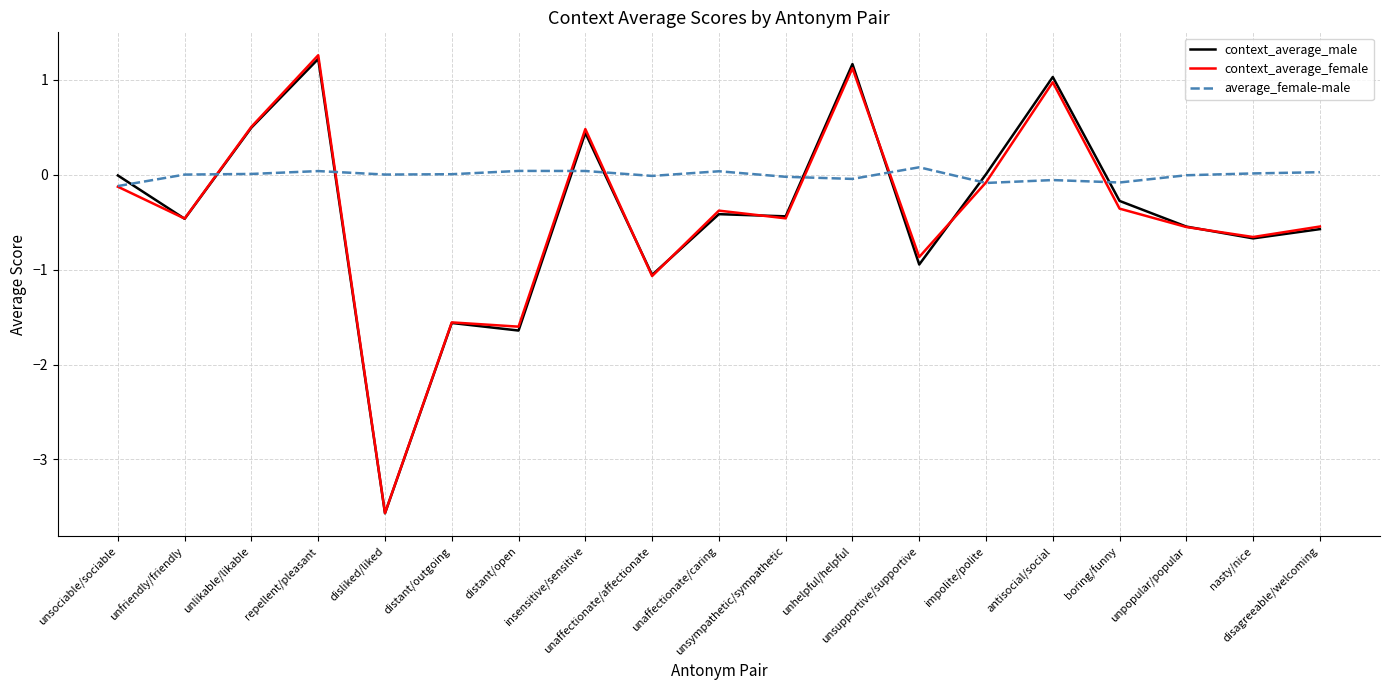

What is the total value across all series at unpopular/popular?

-1.1